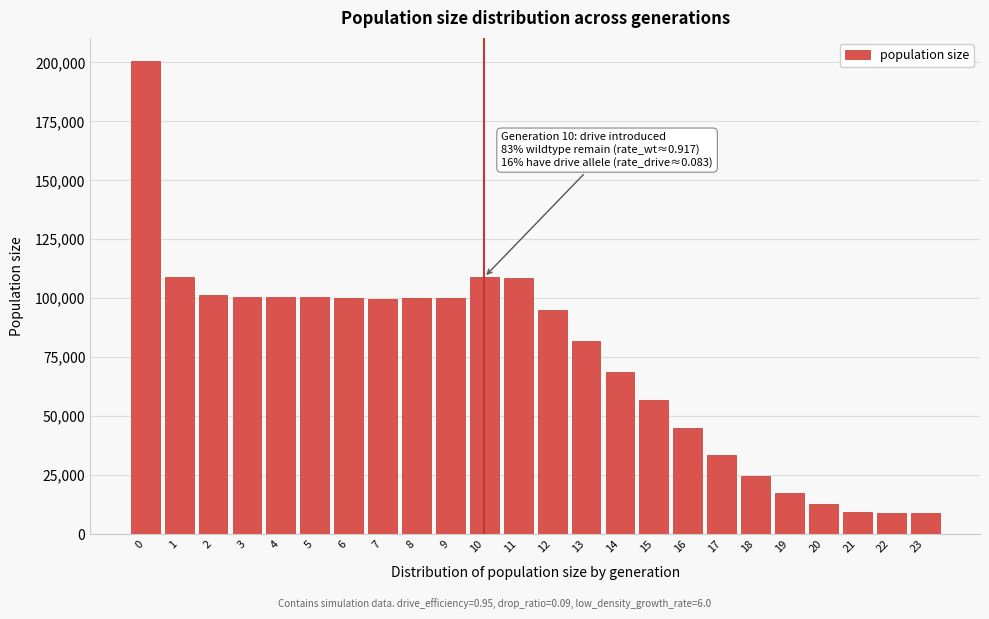

Which has a higher value, 10 or 12?

10